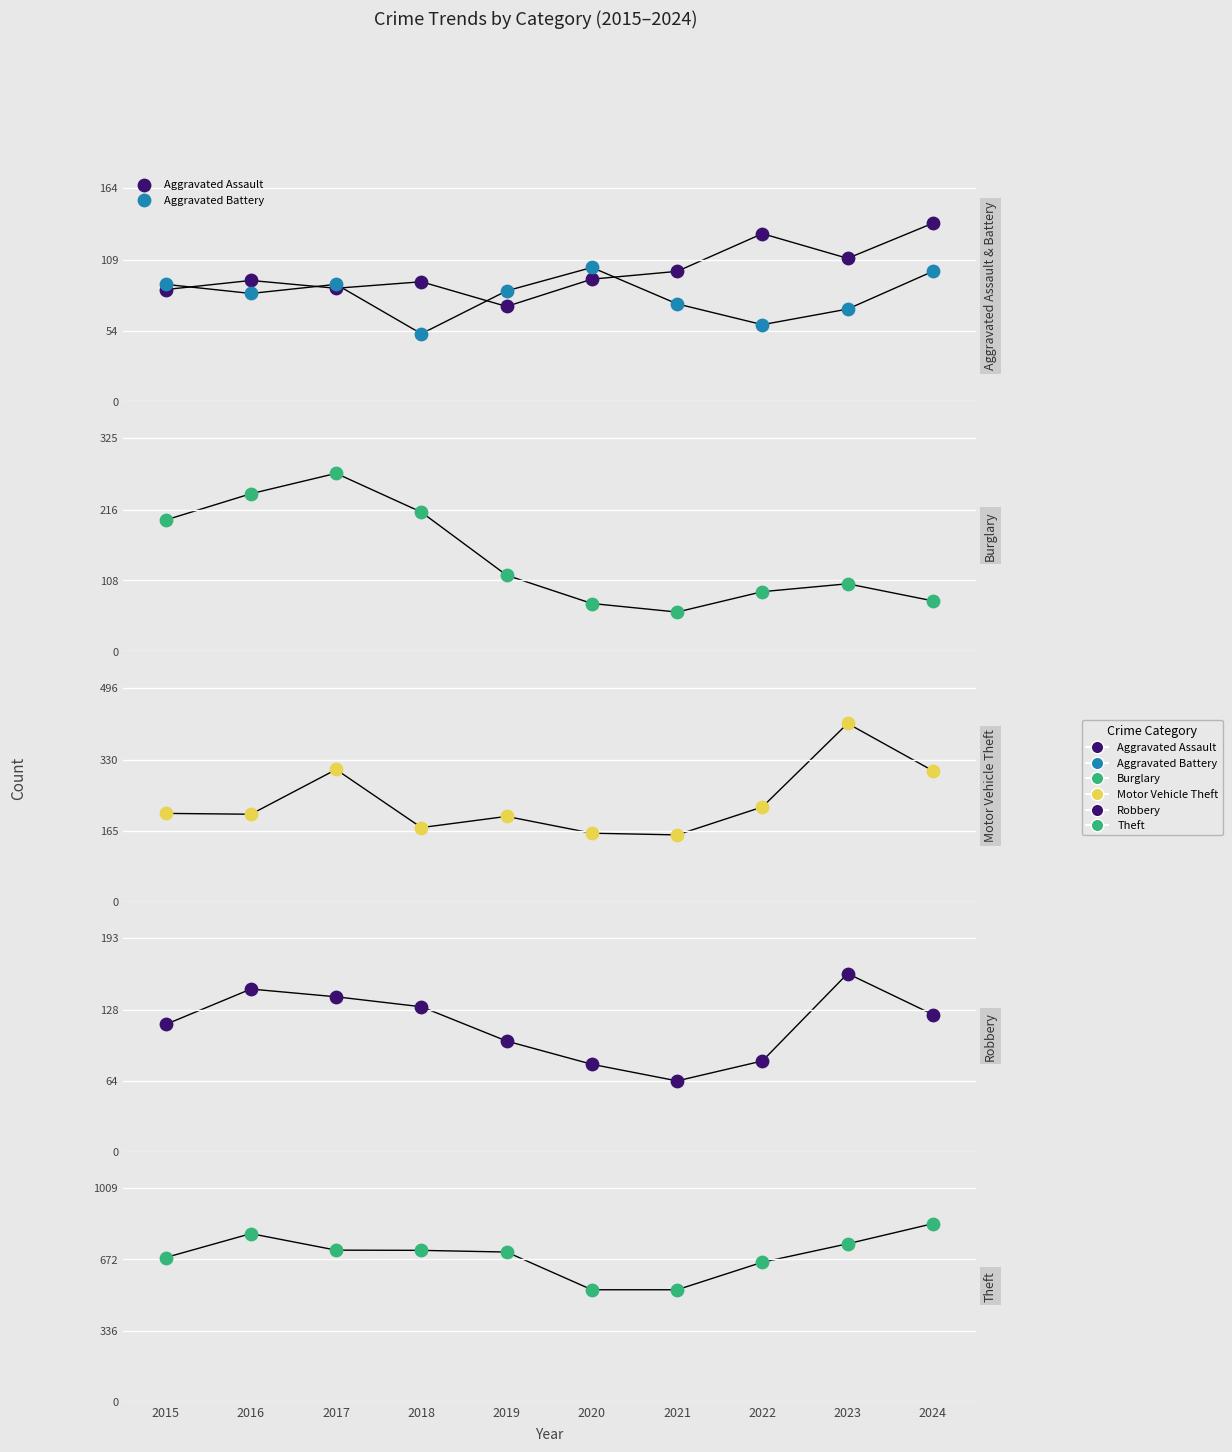

What are all the series names shown in the legend?

Aggravated Assault, Aggravated Battery, Burglary, Motor Vehicle Theft, Robbery, Theft